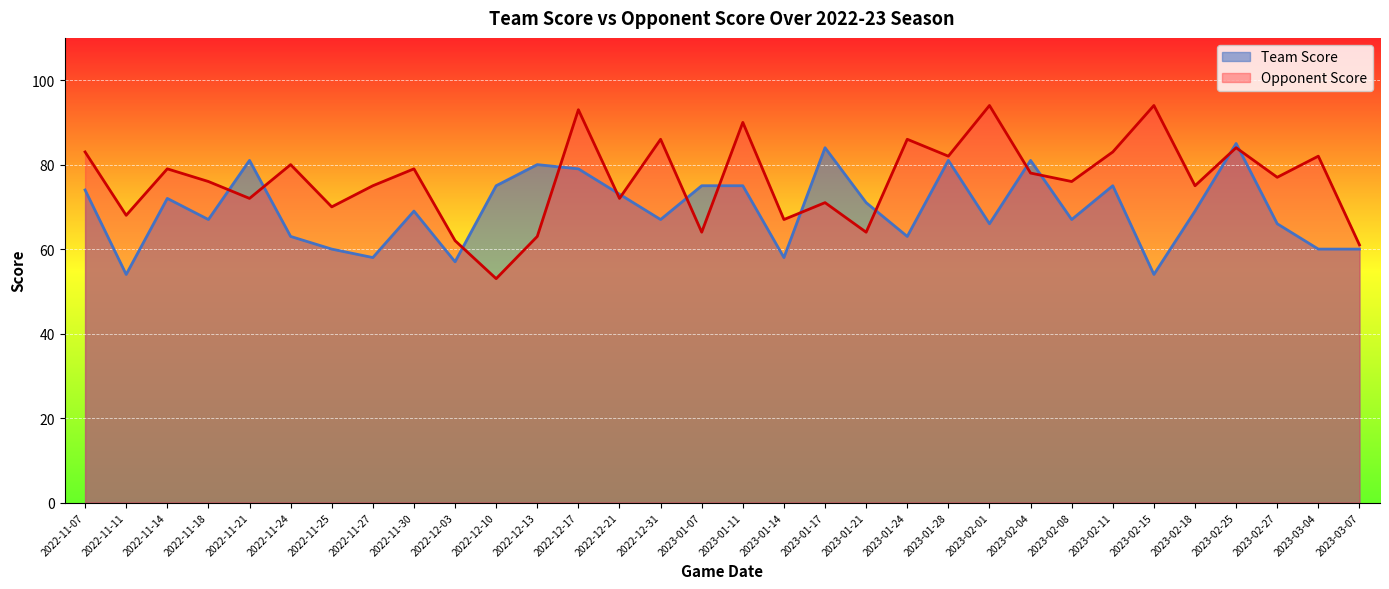

What is the sum of the Opponent Score values at 2023-02-27 and 2022-11-24?

157